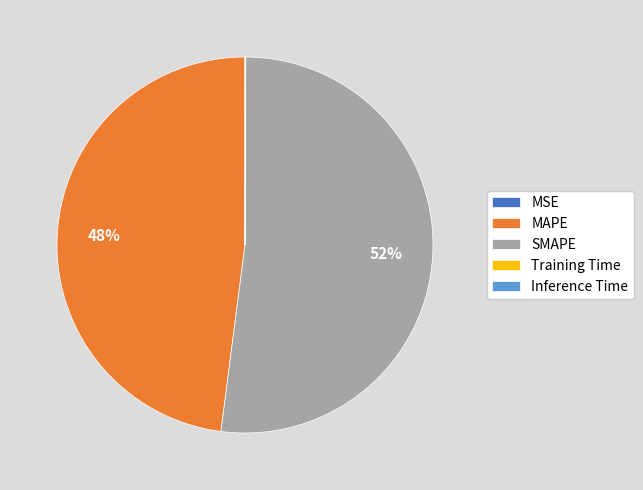

To the nearest percent, what is the difference between the largest and smallest slice percentages?

52%